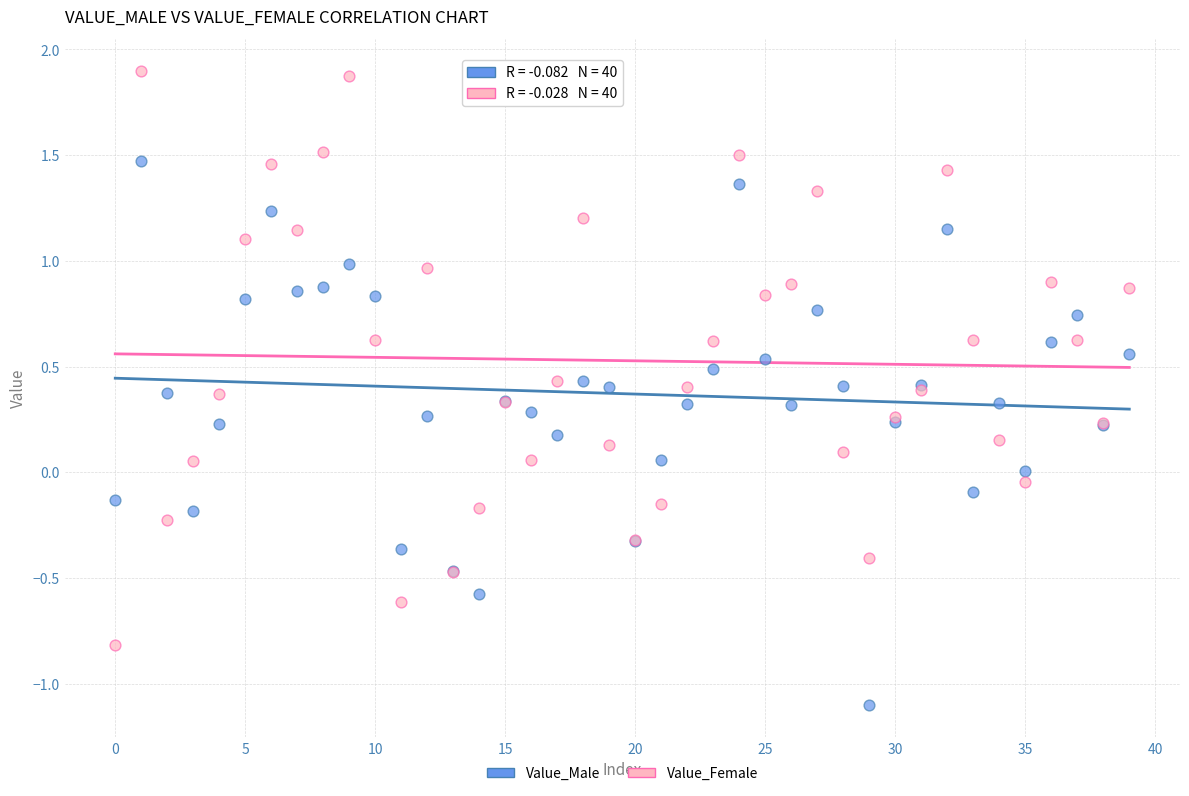

Which series contains the highest Y value?

Value_Female